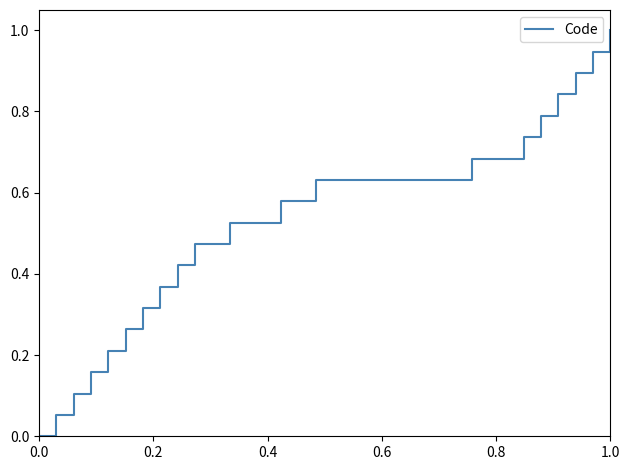

What is the difference between the maximum and minimum values?

1.0